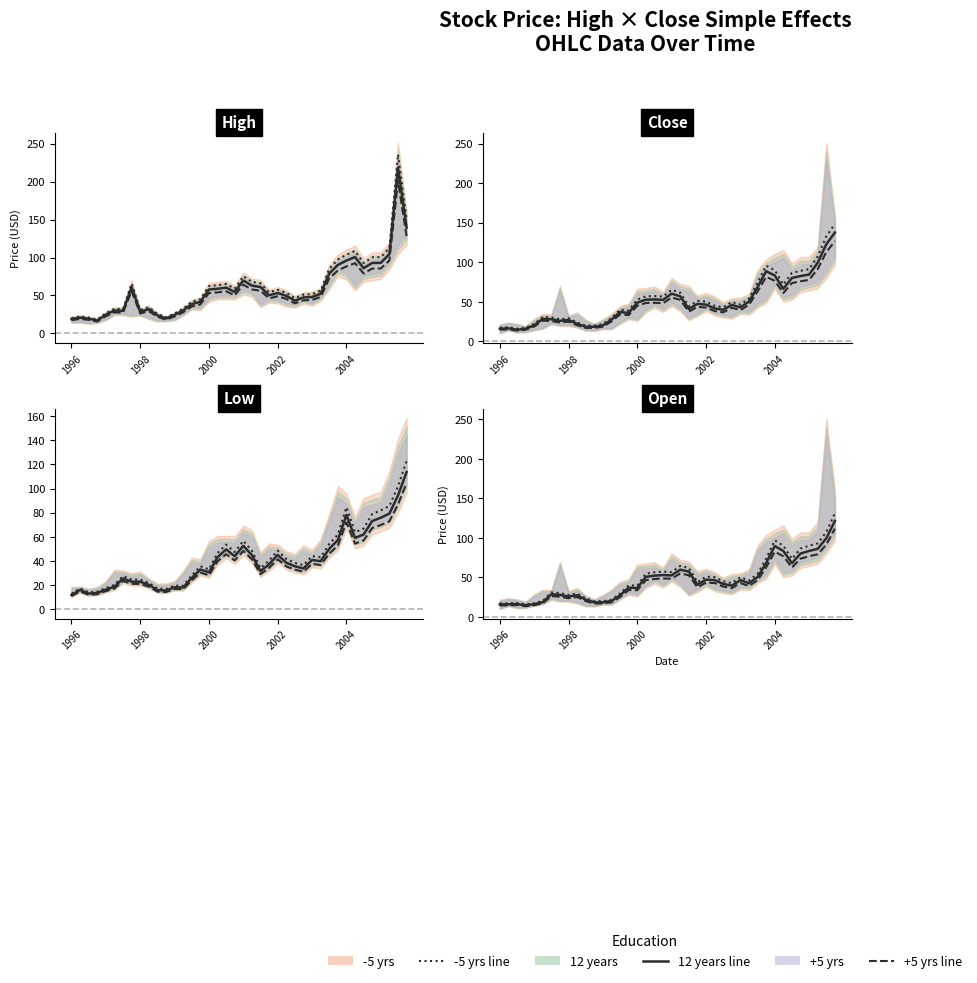

What is the spread (max minus min) of values at 2003-04-01?

13.5